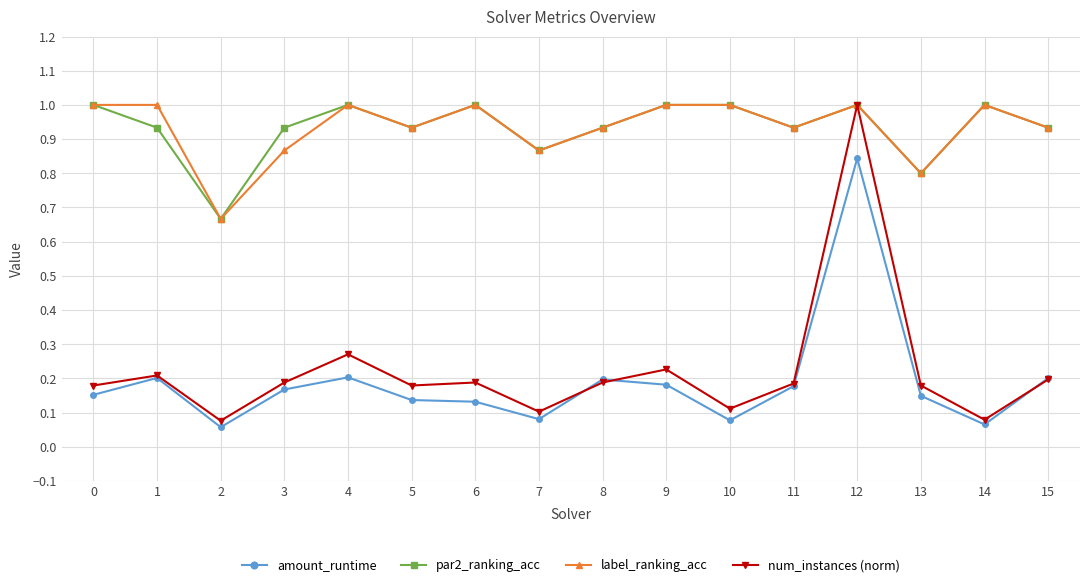

The value of par2_ranking_acc at 13 is 0.8. True or false?

True